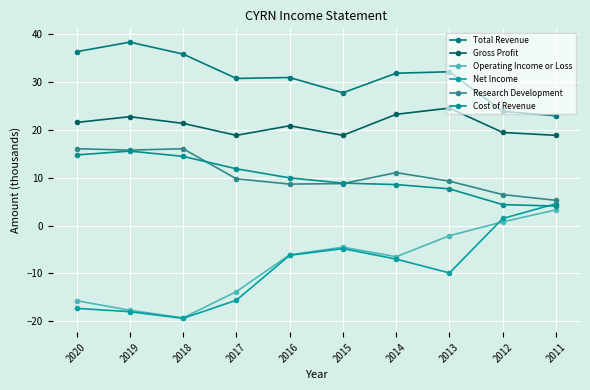

Where is the first local minimum for Operating Income or Loss?

2018